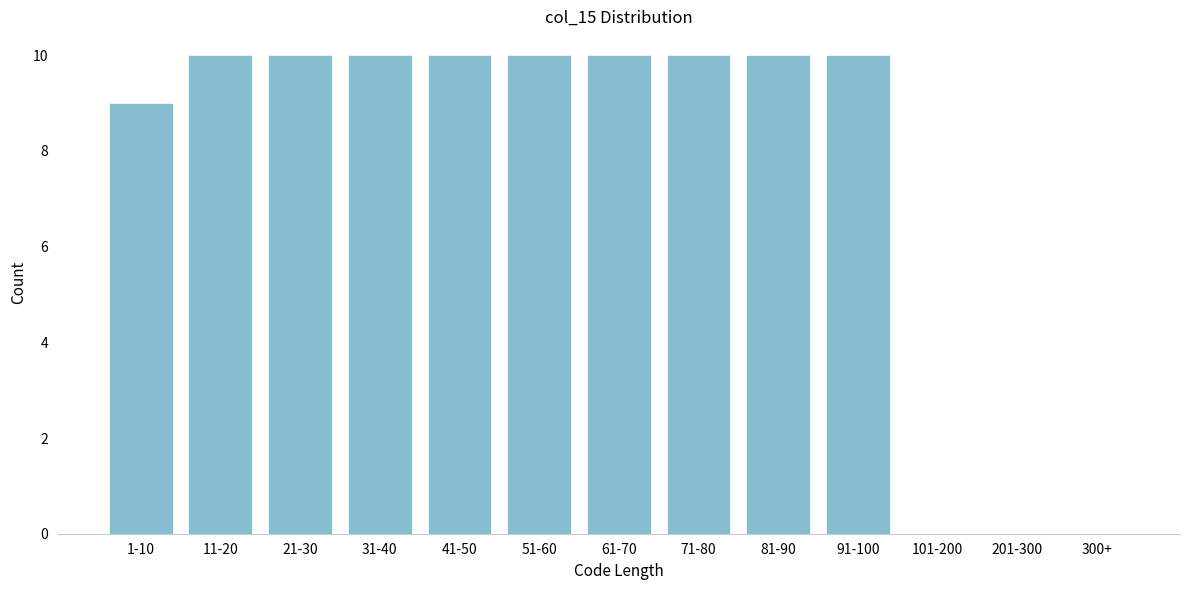

Reading left to right, extract all data points from this chart.

1-10=9	11-20=10	21-30=10	31-40=10	41-50=10	51-60=10	61-70=10	71-80=10	81-90=10	91-100=10	101-200=0	201-300=0	300+=0